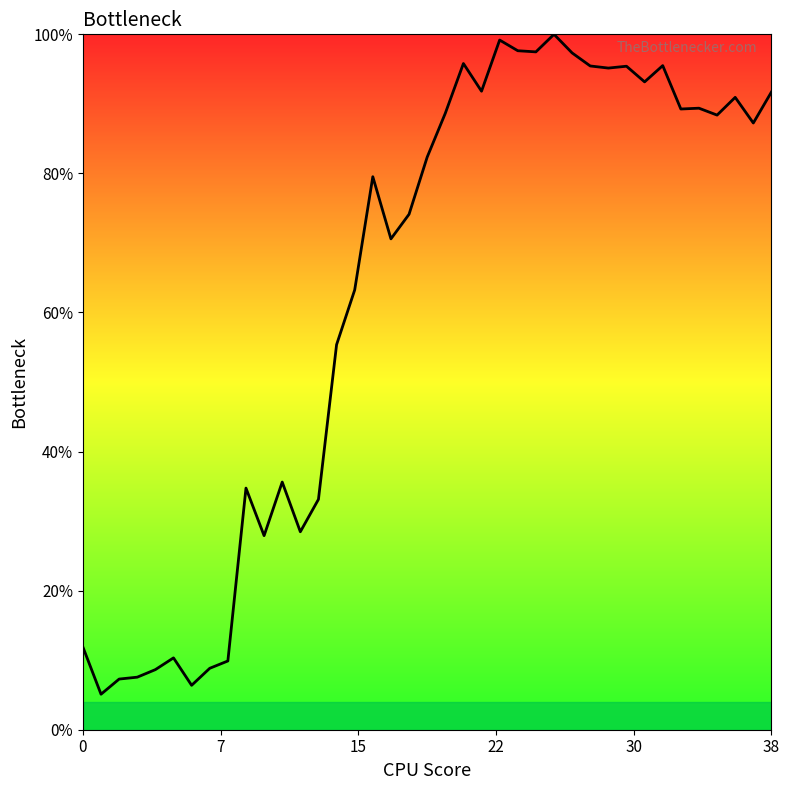

What is the maximum value shown in the chart?

100.0